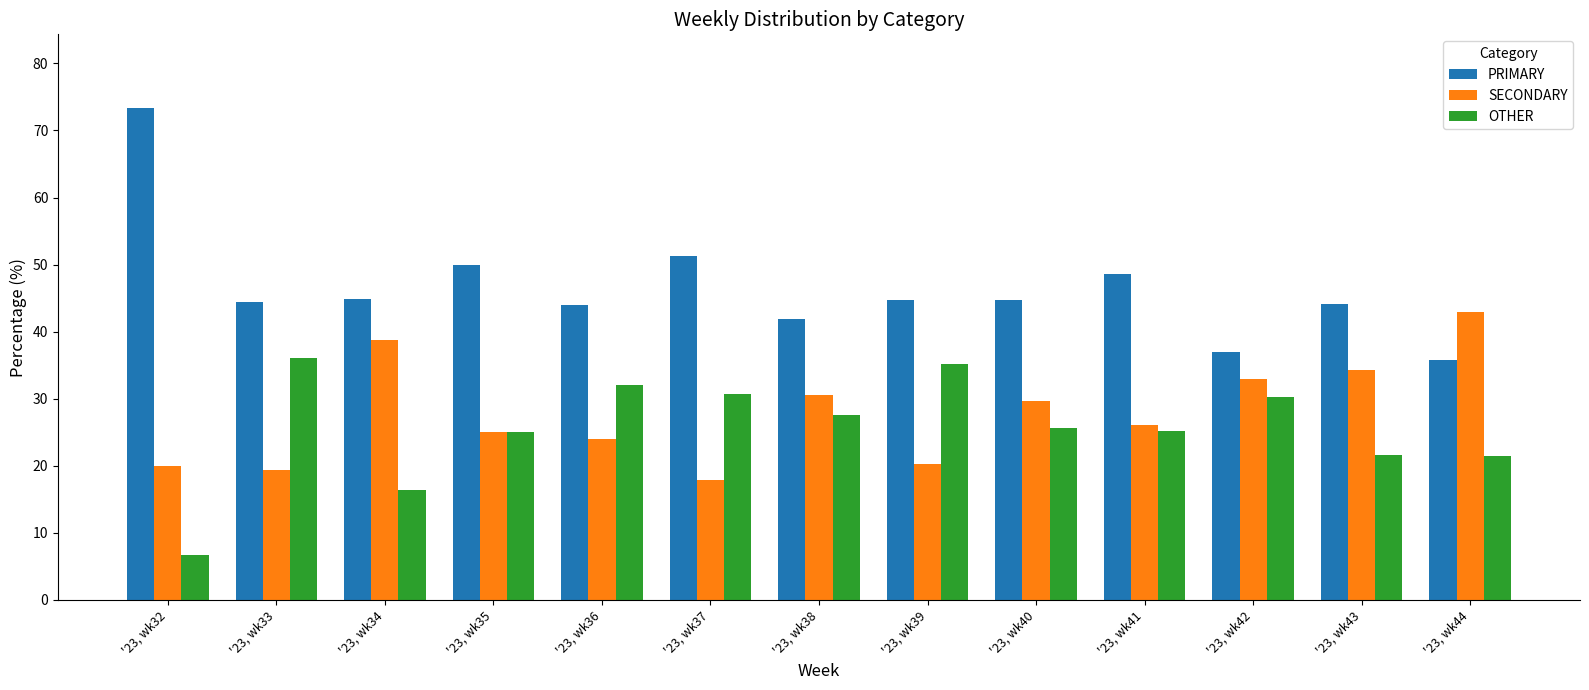

Is it true that PRIMARY equals 36.9 at '23, wk42?

True